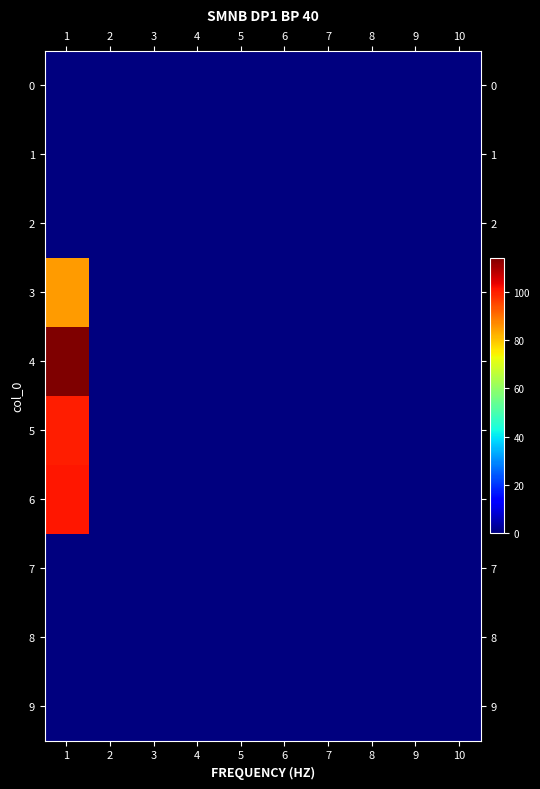

Between 7 and 4, which is larger?

7